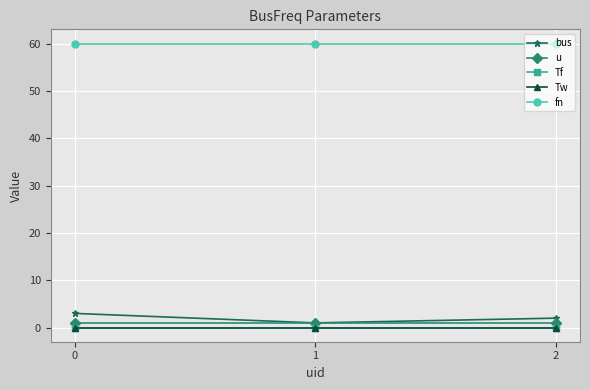

Does the chart have visible grid lines?

Yes